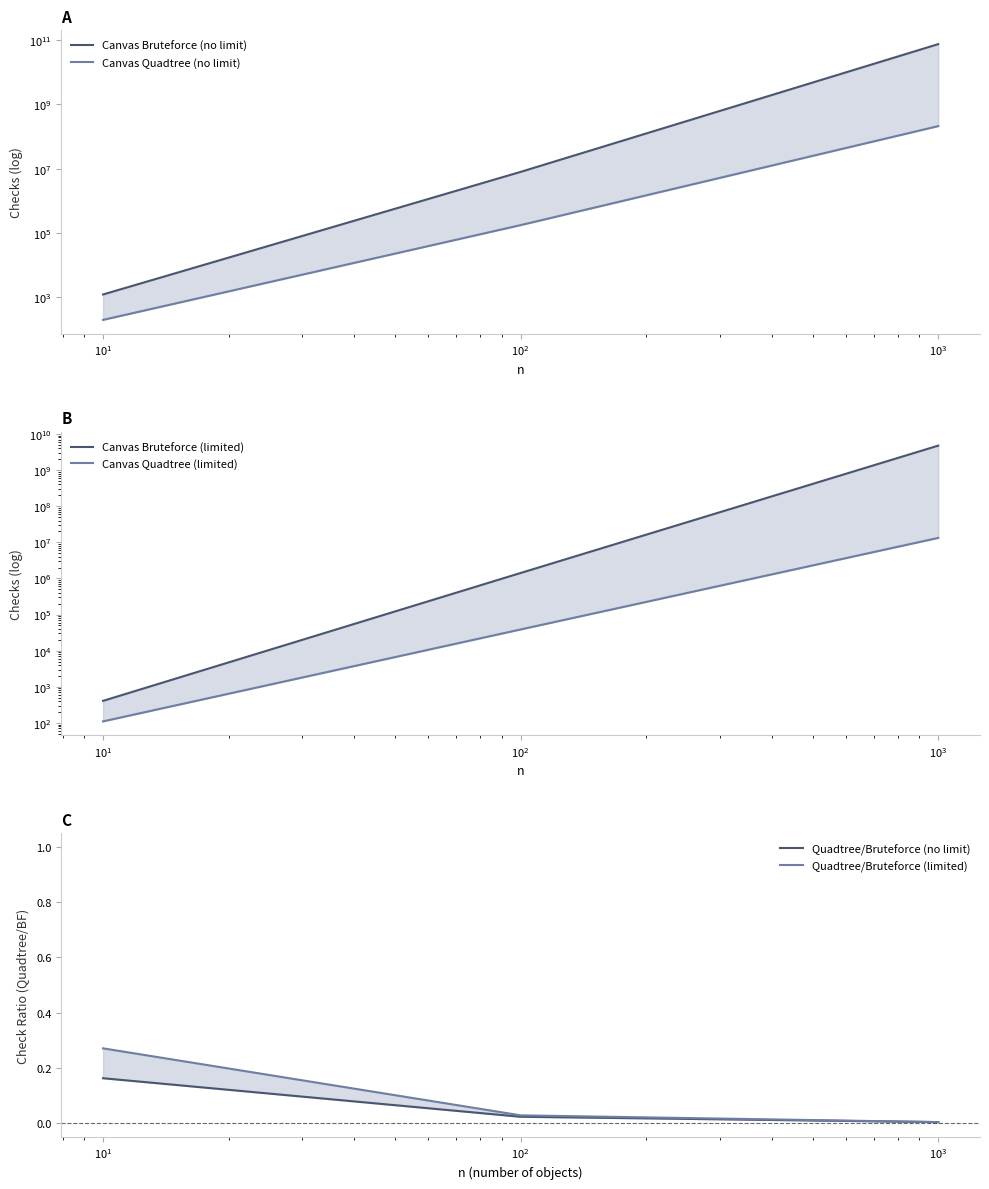

The Canvas Quadtree (limited) series shows 10645.8 at $\mathdefault{10^{0}}$. True or false?

False